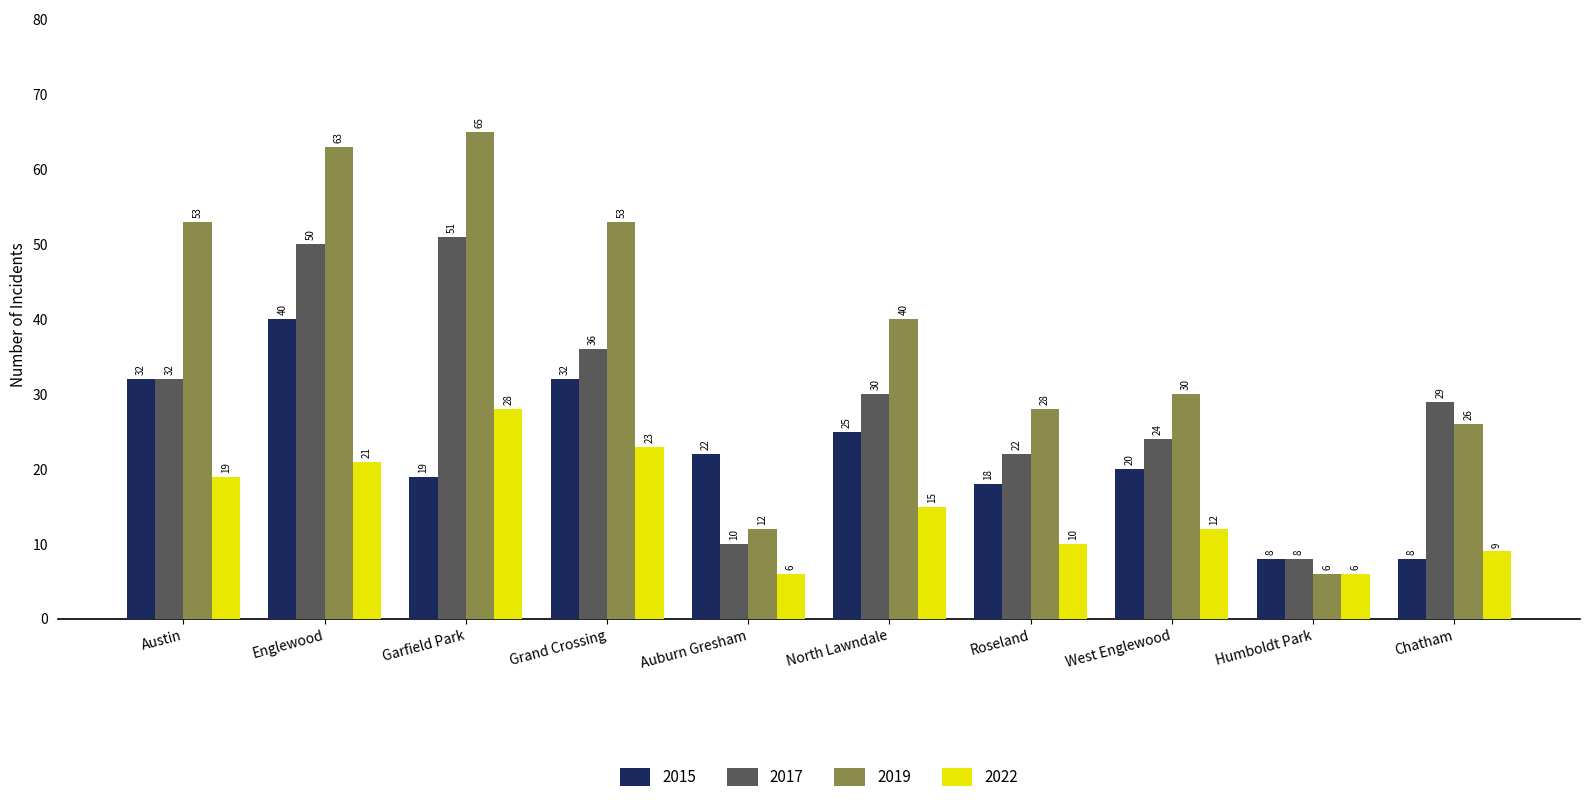

What is the label of the 2nd bar from the right?

Humboldt Park